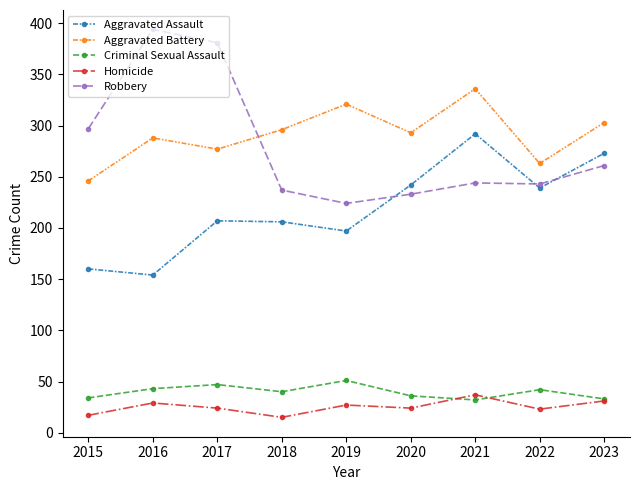

What is the value of the Criminal Sexual Assault point at the 5th from the left?

51